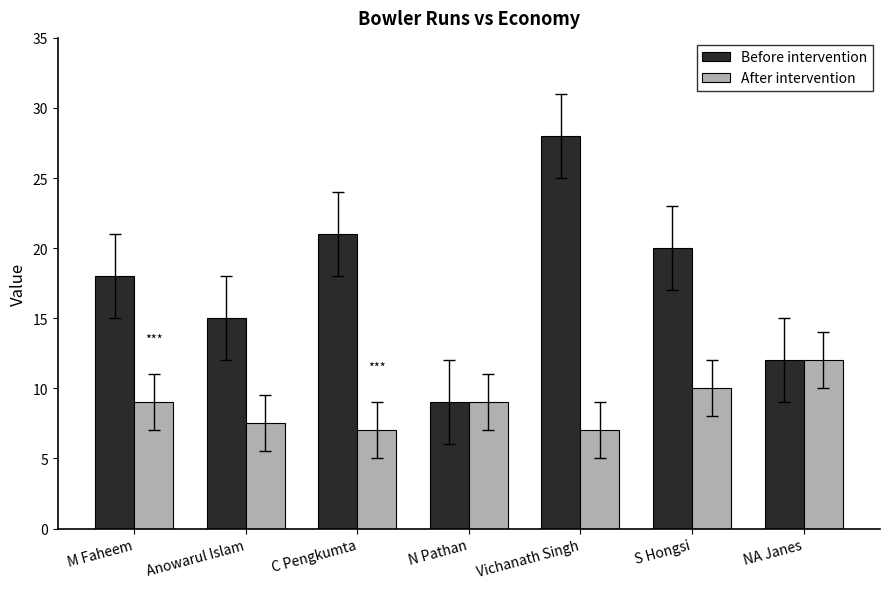

The value of After intervention at NA Janes is 12.0. True or false?

True